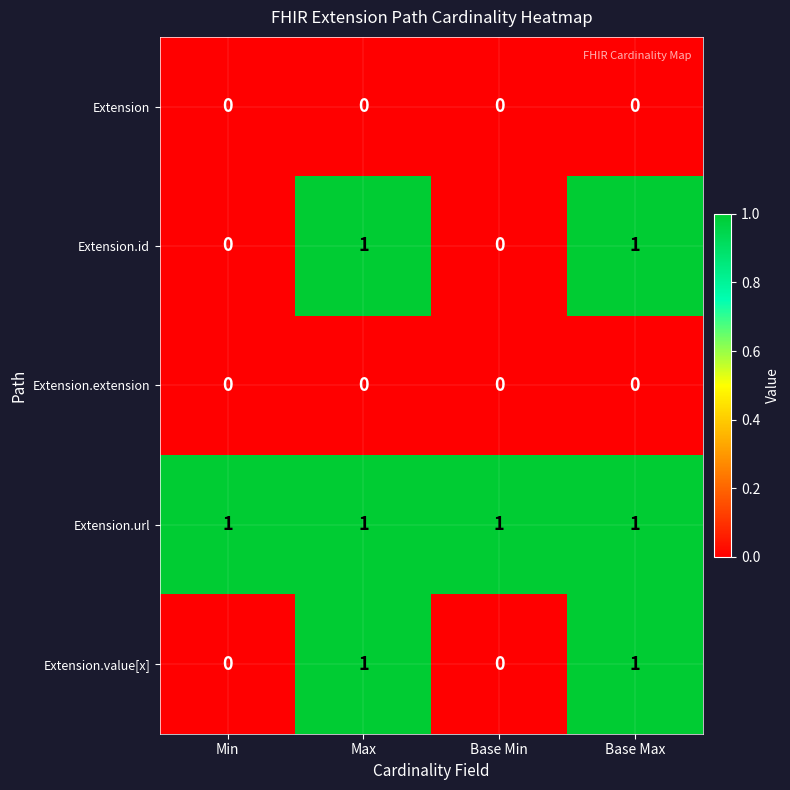

Count the Extension.value[x] values in the range 0 to 1.

4